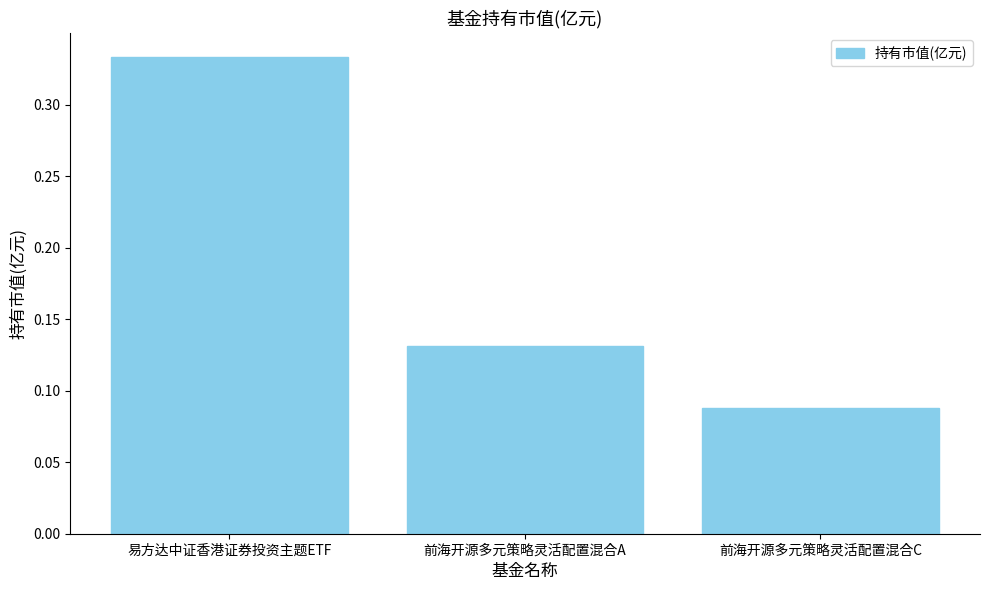

How many values are between 0 and 1?

3